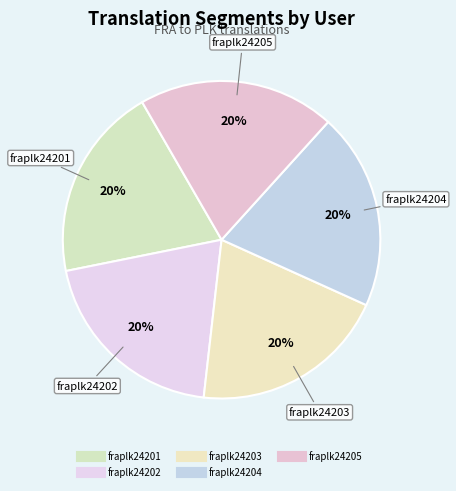

To the nearest percent, what is the combined percentage of fraplk24201 and fraplk24203?

40%